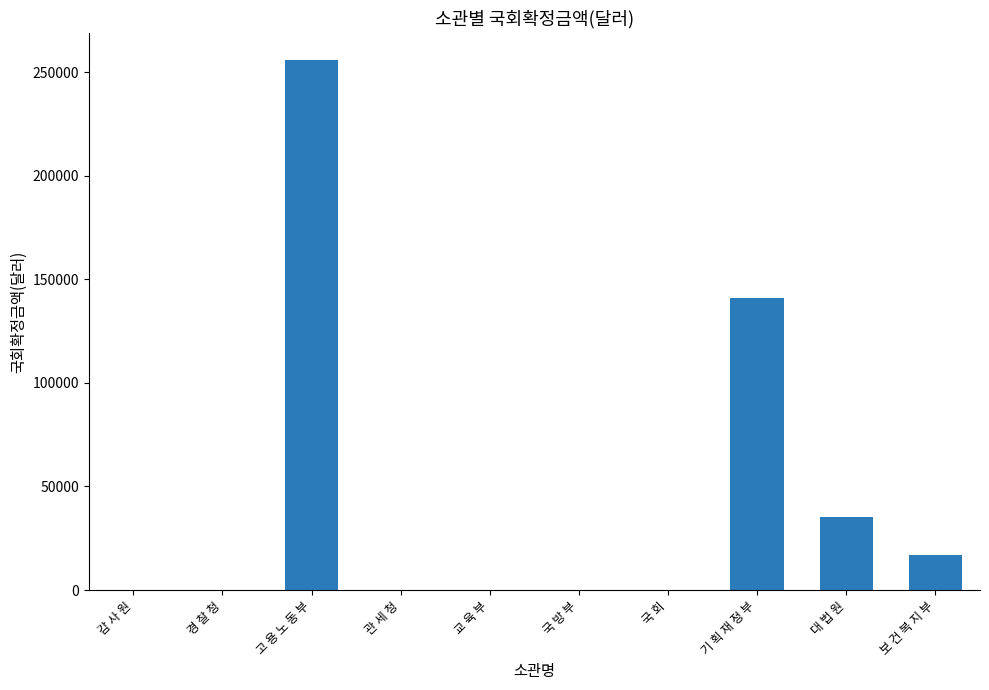

Reading right to left, transcribe all the data shown in this chart.

16800	35048	141040	0	0	0	0	256078	0	0